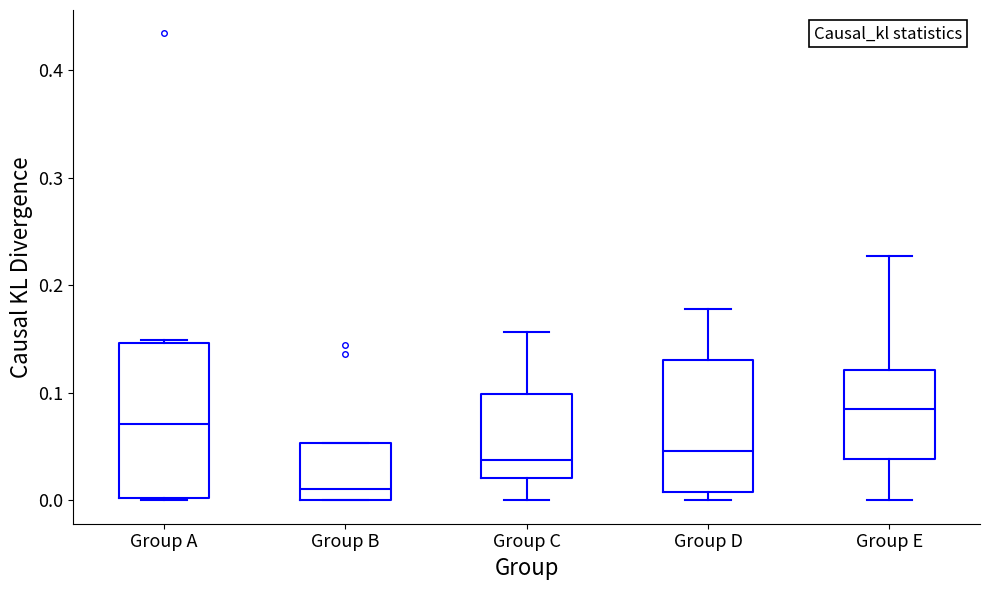

Reading left to right, transcribe this box plot: for each box, give where its median line is, the range the box spans, and where its two whiskers end, as read against the y-axis. The values are not printed on the chart, so give them approximately, as read against the axis.

Group A: median 0.07, box 0.00 to 0.15, whiskers 0.00 to 0.15
Group B: median 0.01, box 0.00 to 0.05, whiskers 0.00 to 0.05
Group C: median 0.04, box 0.02 to 0.10, whiskers 0.00 to 0.16
Group D: median 0.05, box 0.01 to 0.13, whiskers 0.00 to 0.18
Group E: median 0.08, box 0.04 to 0.12, whiskers 0.00 to 0.23